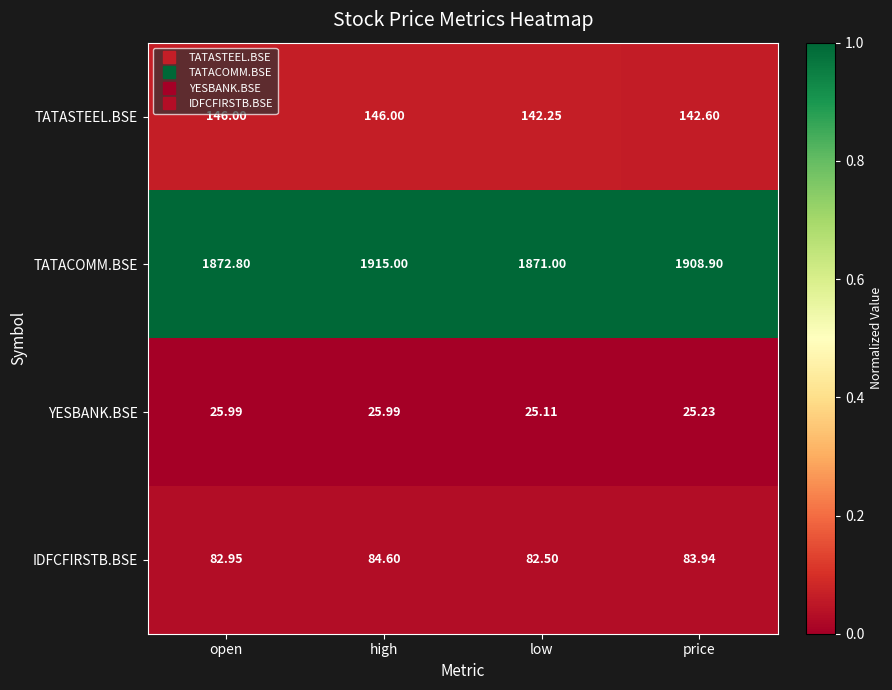

Where does the TATACOMM.BSE series first go above 1908?

high